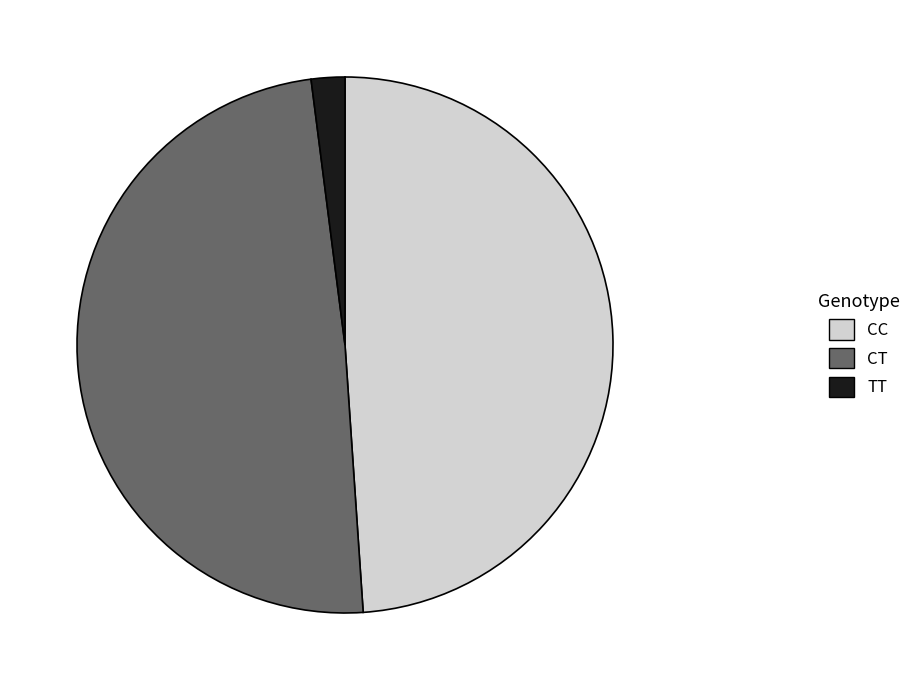

Does any single category account for the majority?

No